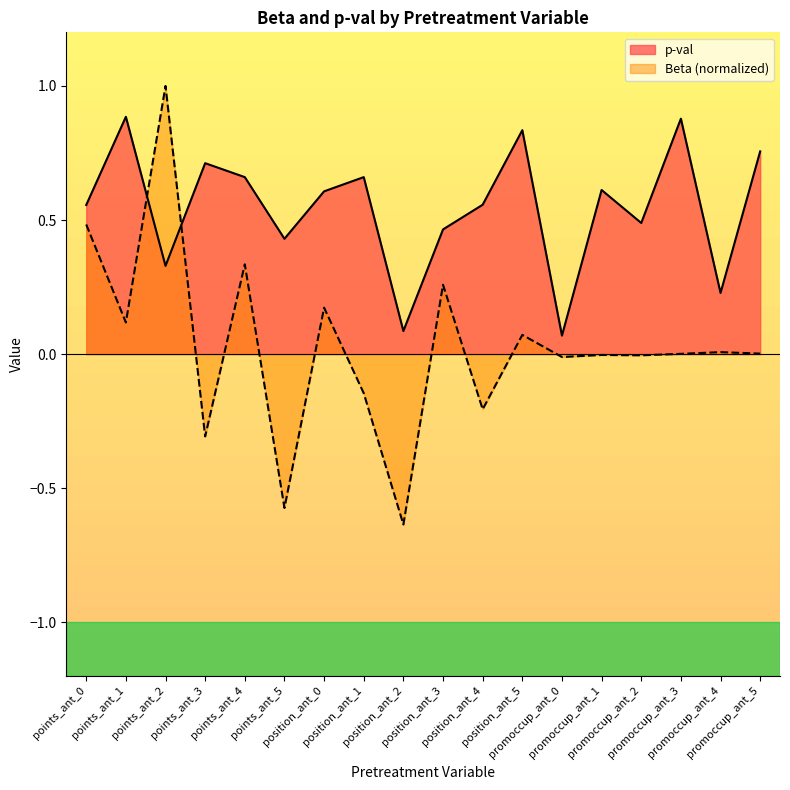

True or false: Beta and p-val cross at least once.

True